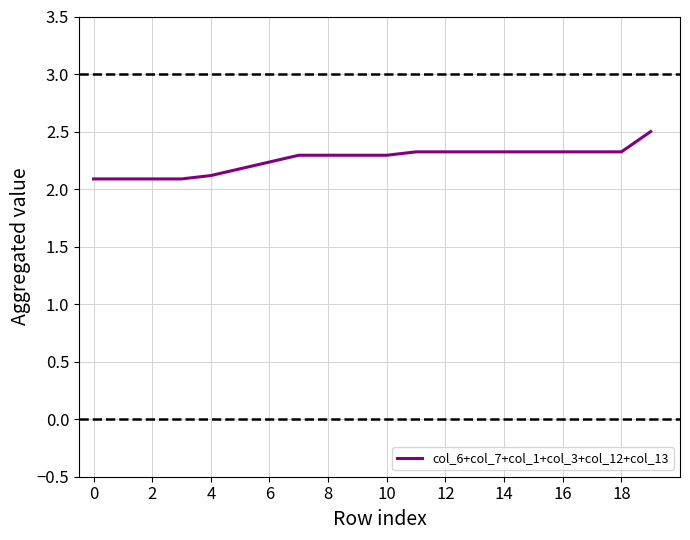

What is the greatest value displayed?

2.5